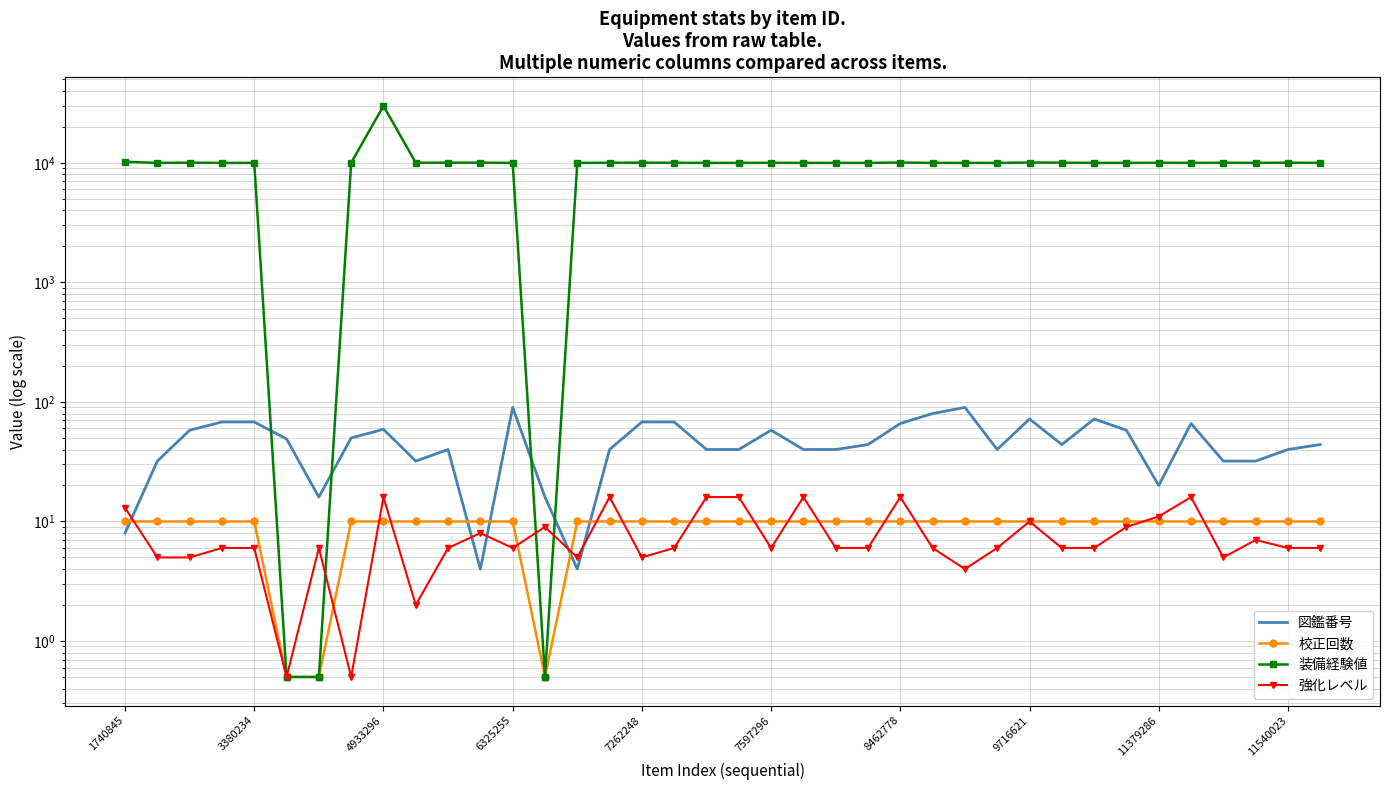

Where is 強化レベル nearest to the value 8?

11